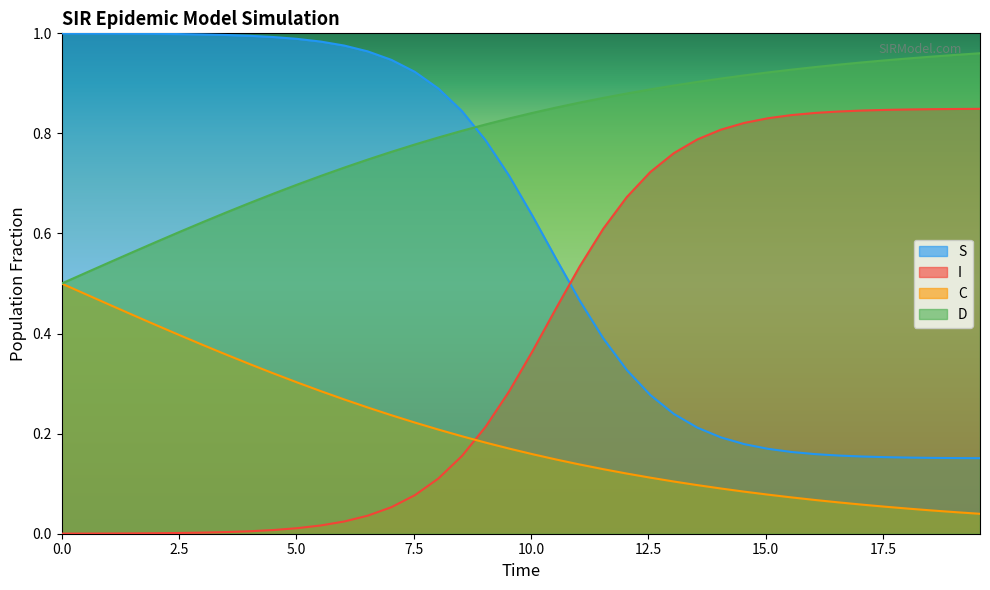

Which series has the largest total across all categories?

D